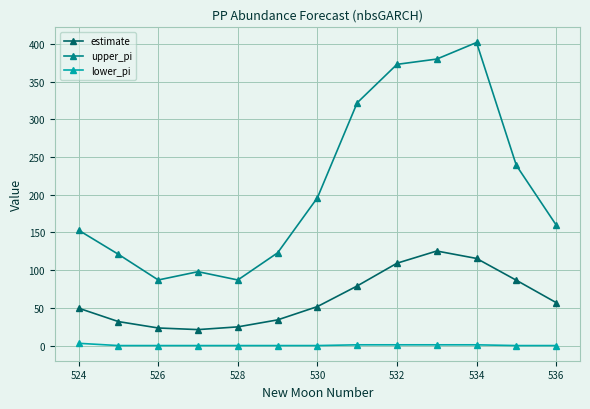

What is the value of the estimate point at the 13th from the left?

57.0